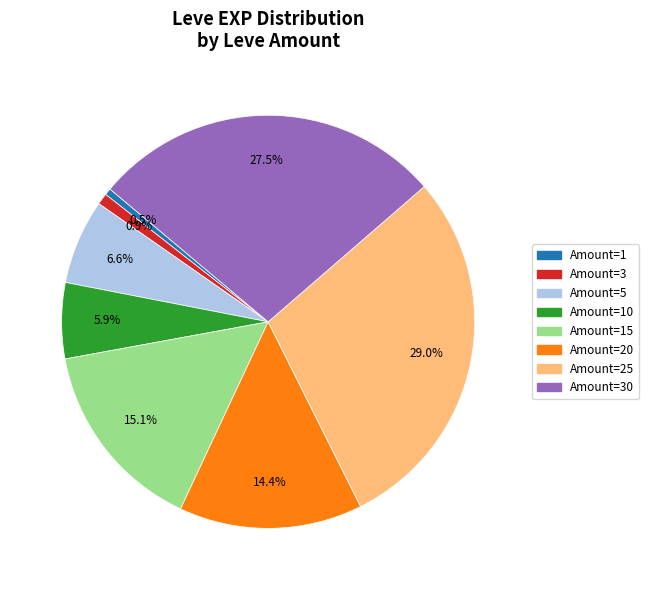

Is there a majority slice in this chart?

No